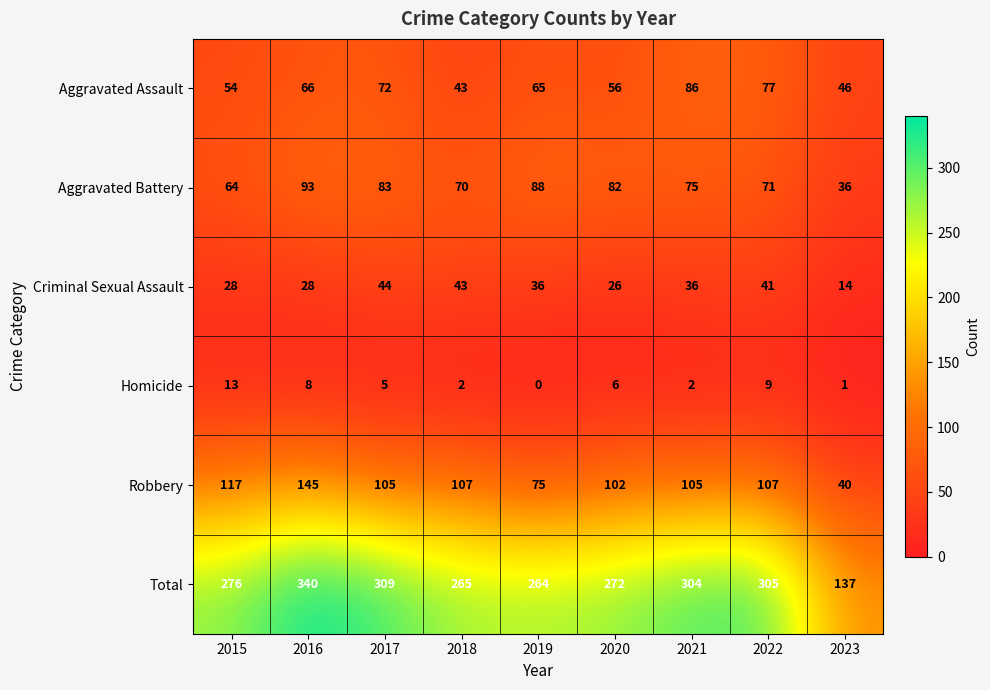

What is the sum of all Total values?

2472